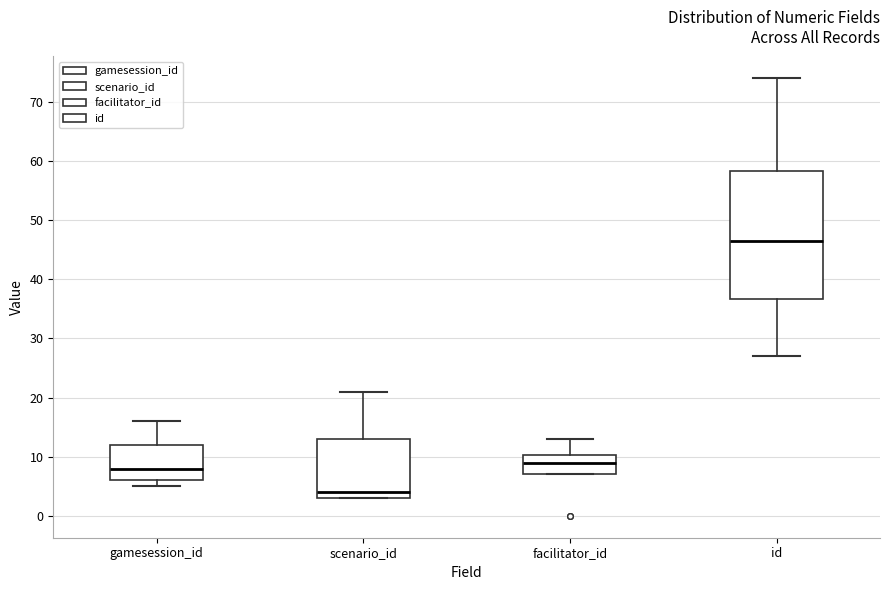

Where does the upper whisker of the box for scenario_id end on the y-axis? The values are not printed on the chart, so give them approximately, as read against the axis.

21